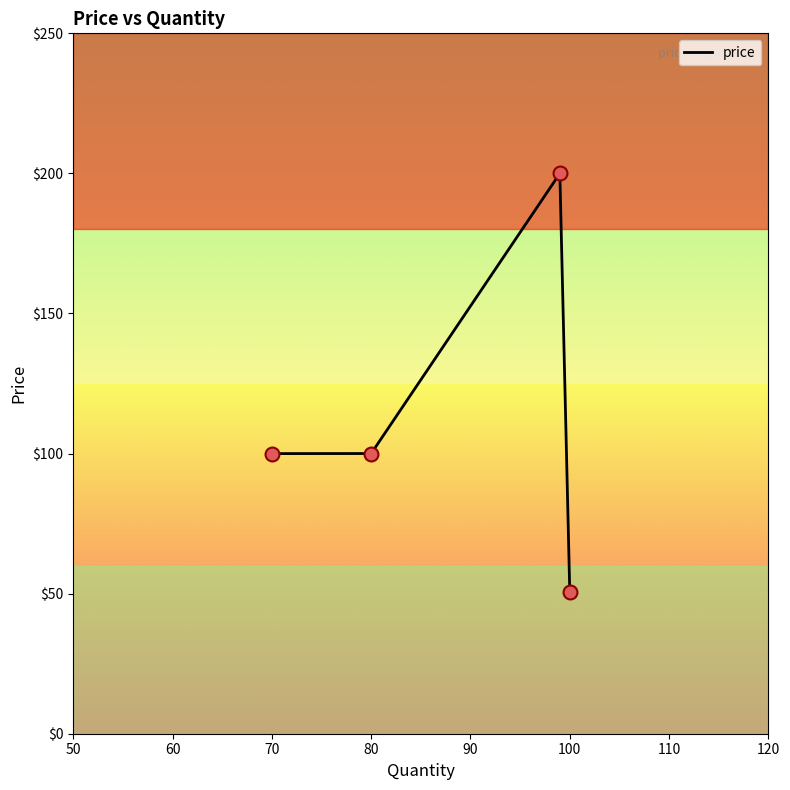

What is the difference between the second highest and minimum values?

49.5